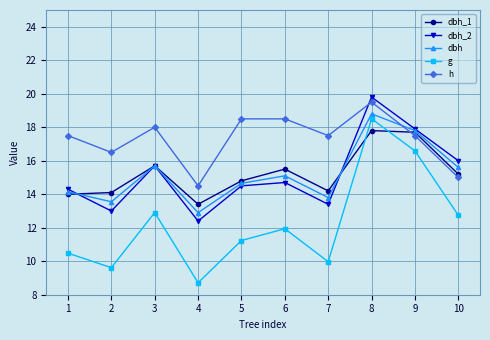

True or false: dbh_2 has a value of 12.4 at 4.

True